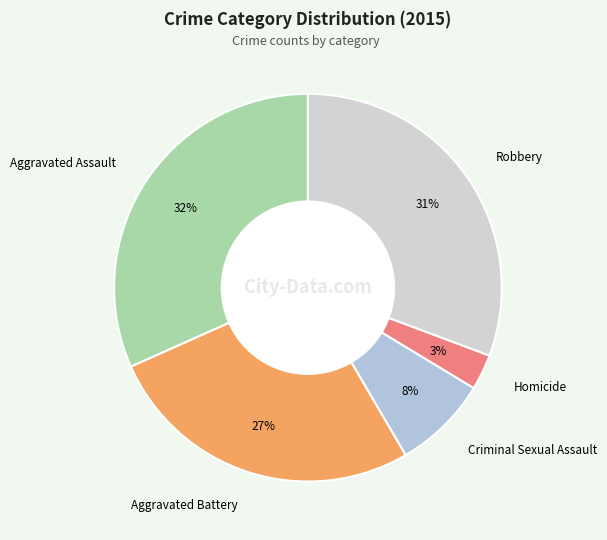

Does any single category account for the majority?

No